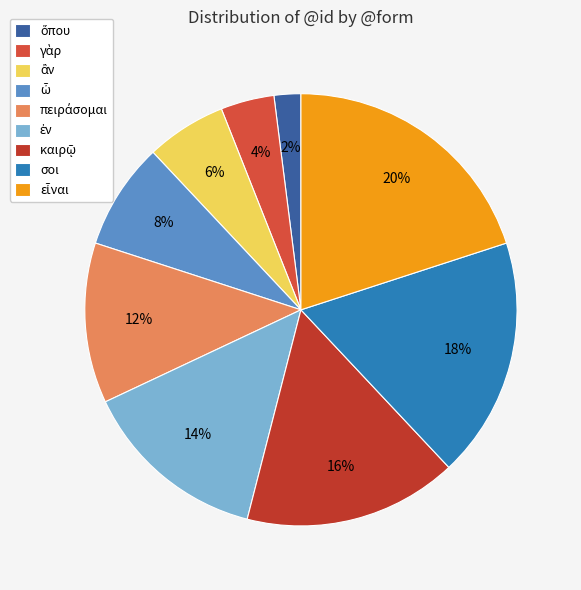

How many slices are in this pie chart?

9